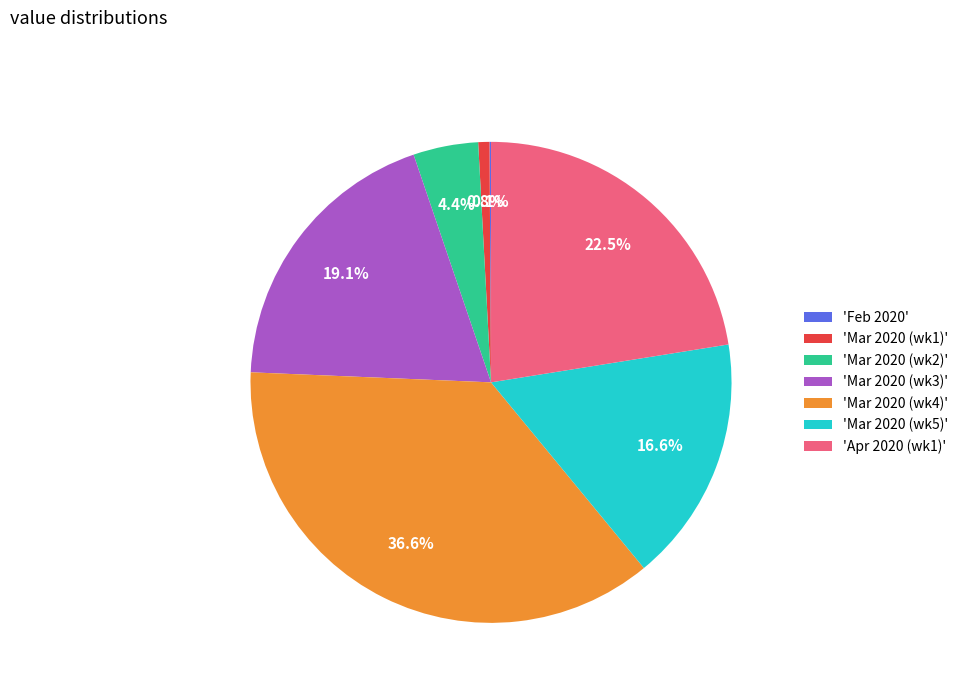

What is the largest slice in the pie chart?

'Mar 2020 (wk4)'